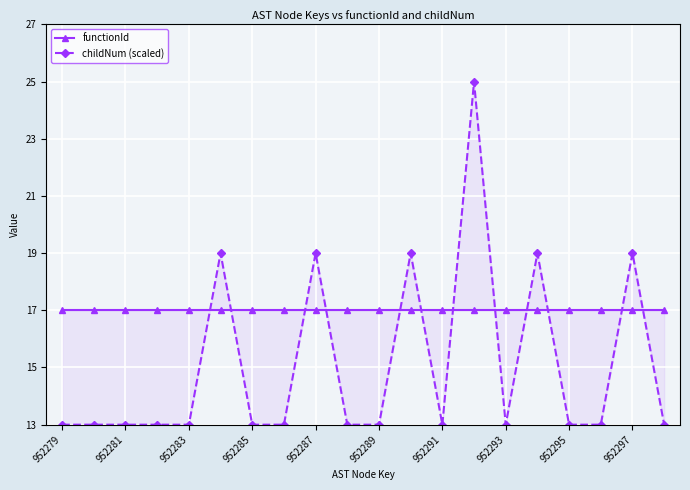

Reading right to left, extract all data points from this chart.

functionId: 17	17	17	17	17	17	17	17	17	17	17	17	17	17	17	17	17	17	17	17
childNum (scaled): 13	19	13	13	19	13	25	13	19	13	13	19	13	13	19	13	13	13	13	13